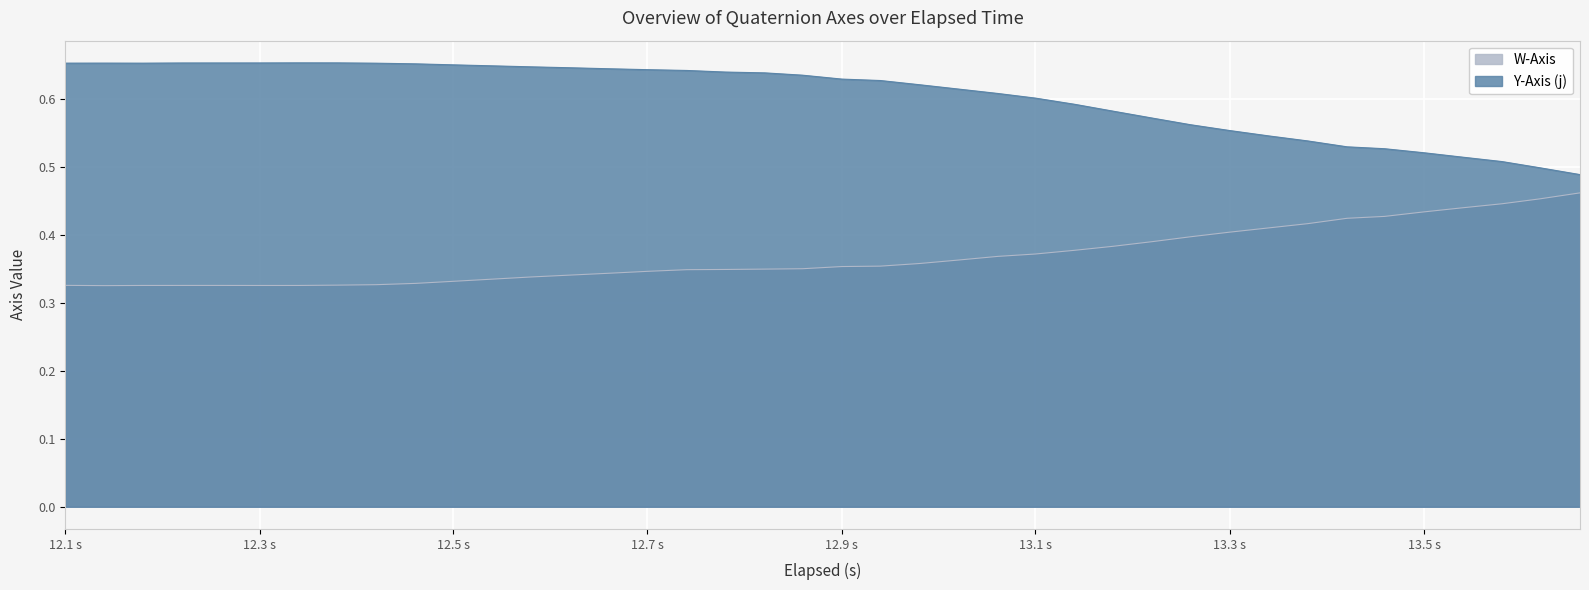

What is the difference between the second highest and minimum values in the W-Axis series?

0.1